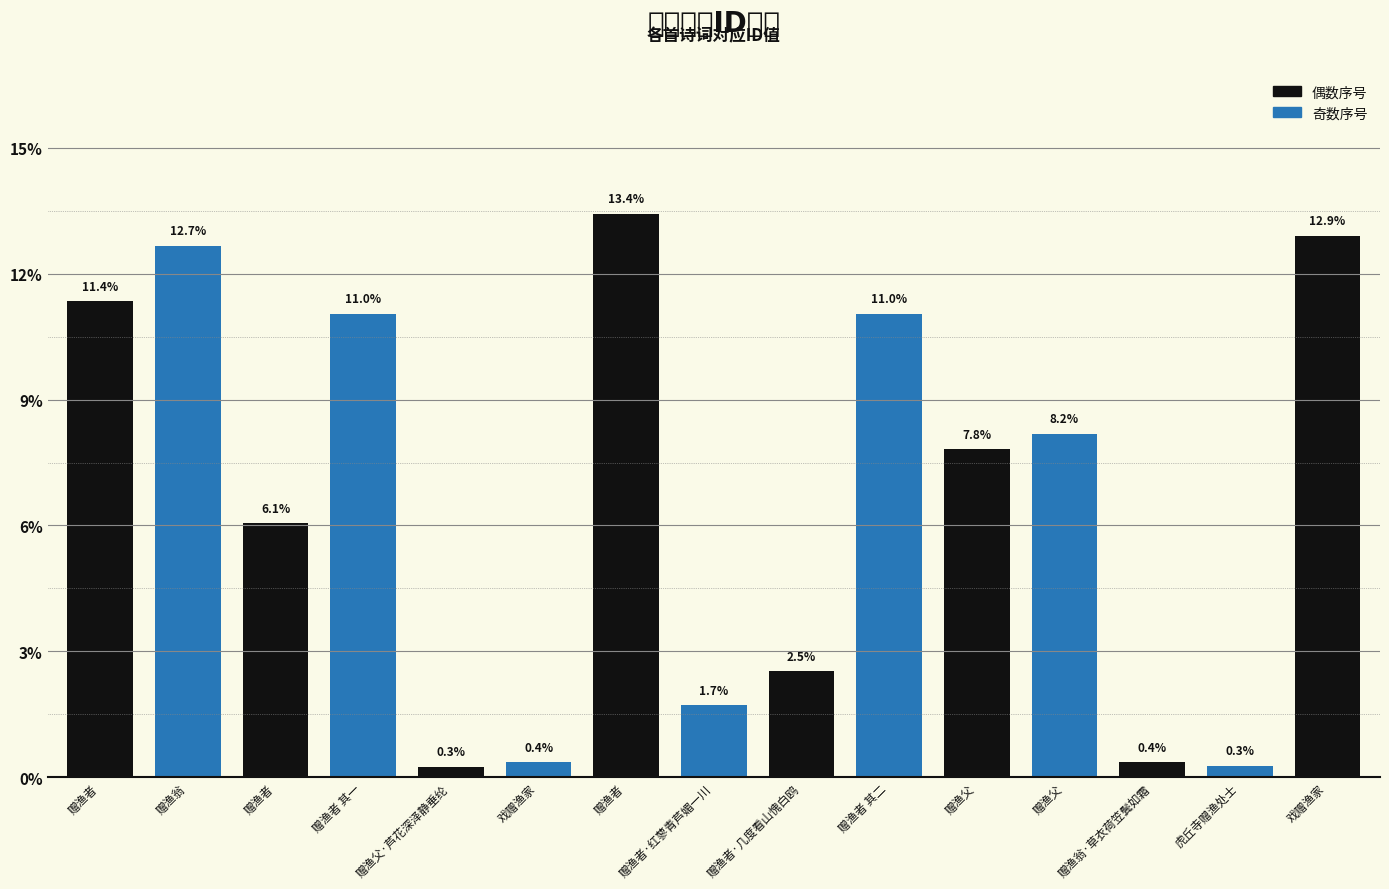

Reading left to right, extract all data points from this chart.

赠渔者=11.4	赠渔翁=12.7	赠渔者=6.1	赠渔者 其一=11.0	赠渔父·芦花深泽静垂纶=0.3	戏赠渔家=0.4	赠渔者=13.4	赠渔者·红蓼青芦媚一川=1.7	赠渔者·几度看山愧白鸥=2.5	赠渔者 其二=11.0	赠渔父=7.8	赠渔父=8.2	赠渔翁·草衣荷笠鬓如霜=0.4	虎丘寺赠渔处士=0.3	戏赠渔家=12.9